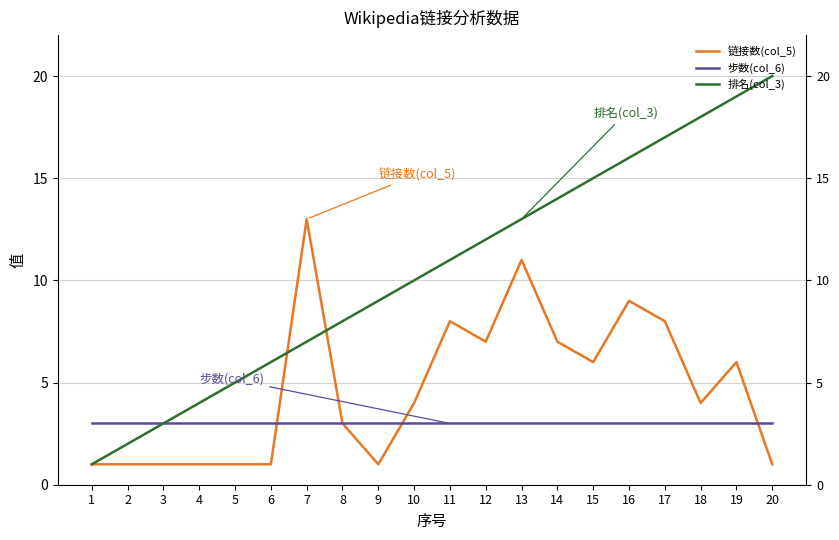

List the series in order of their overall mean, lowest first.

步数(col_6), 链接数(col_5), 排名(col_3)